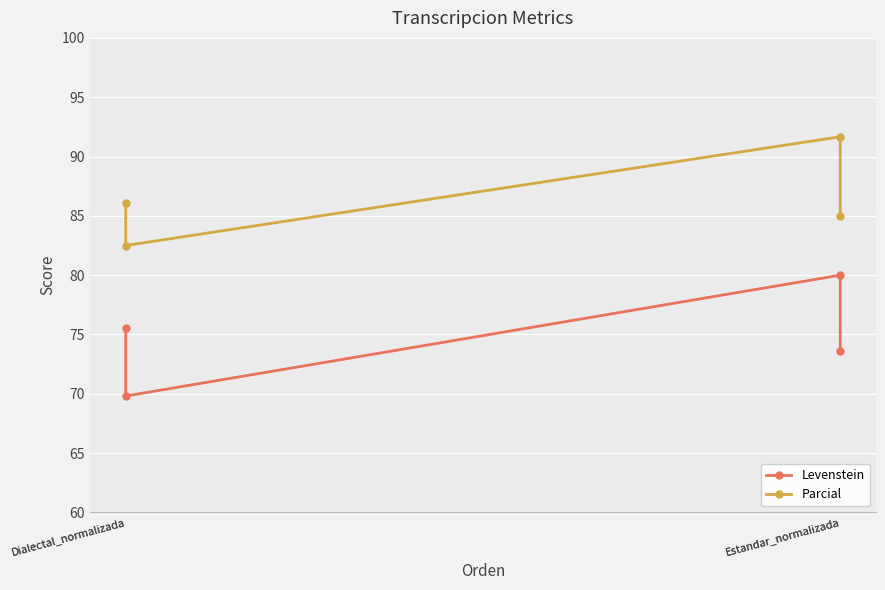

The value of Parcial at Estandar_normalizada is 91.7. True or false?

True